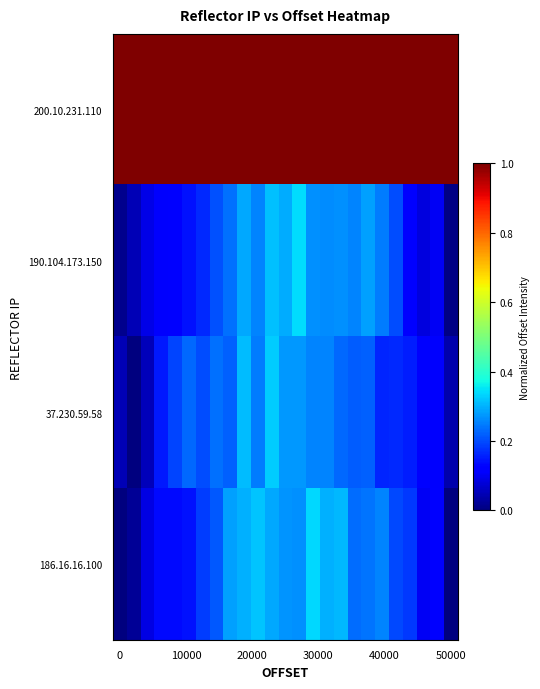

Reading right to left, list all the values displayed in this chart.

row_0: 1.0	1.0	1.0	1.0	1.0	1.0	1.0	1.0	1.0	1.0	1.0	1.0	1.0	1.0	1.0	1.0	1.0	1.0	1.0	1.0	1.0	1.0	1.0	1.0	1.0
row_1: 0.0	0.1	0.1	0.1	0.2	0.2	0.3	0.3	0.3	0.3	0.3	0.3	0.3	0.3	0.3	0.3	0.2	0.2	0.2	0.1	0.1	0.1	0.1	0.0	0.0
row_2: 0.0	0.1	0.1	0.2	0.2	0.2	0.2	0.2	0.2	0.3	0.3	0.3	0.3	0.3	0.2	0.3	0.2	0.2	0.2	0.2	0.2	0.1	0.1	0.0	0.0
row_3: 0.0	0.1	0.1	0.2	0.2	0.3	0.2	0.2	0.3	0.3	0.3	0.3	0.3	0.3	0.3	0.3	0.3	0.2	0.2	0.1	0.1	0.1	0.1	0.0	0.0